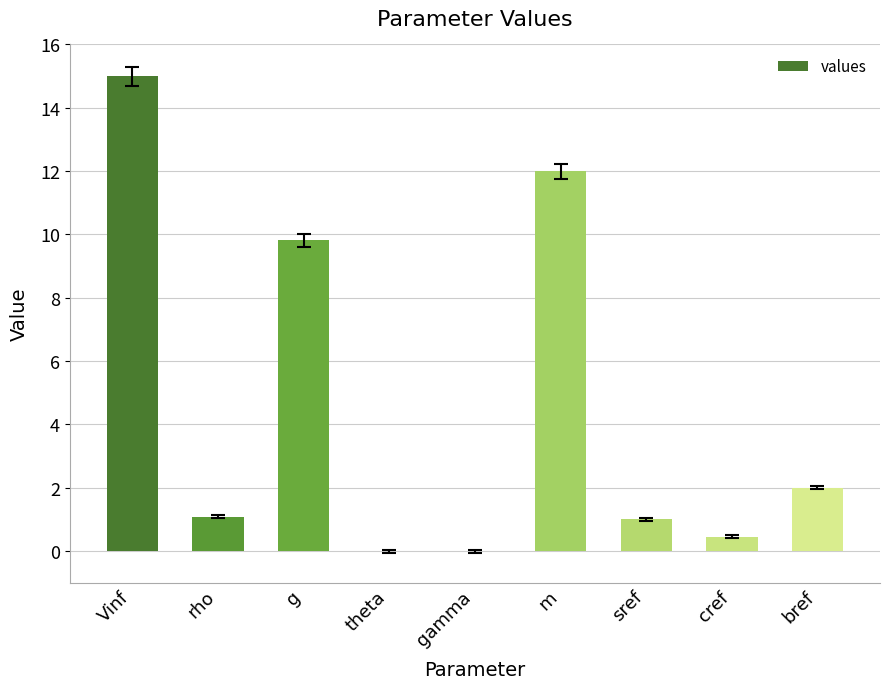

What is the sum of the values at m and rho?

13.1